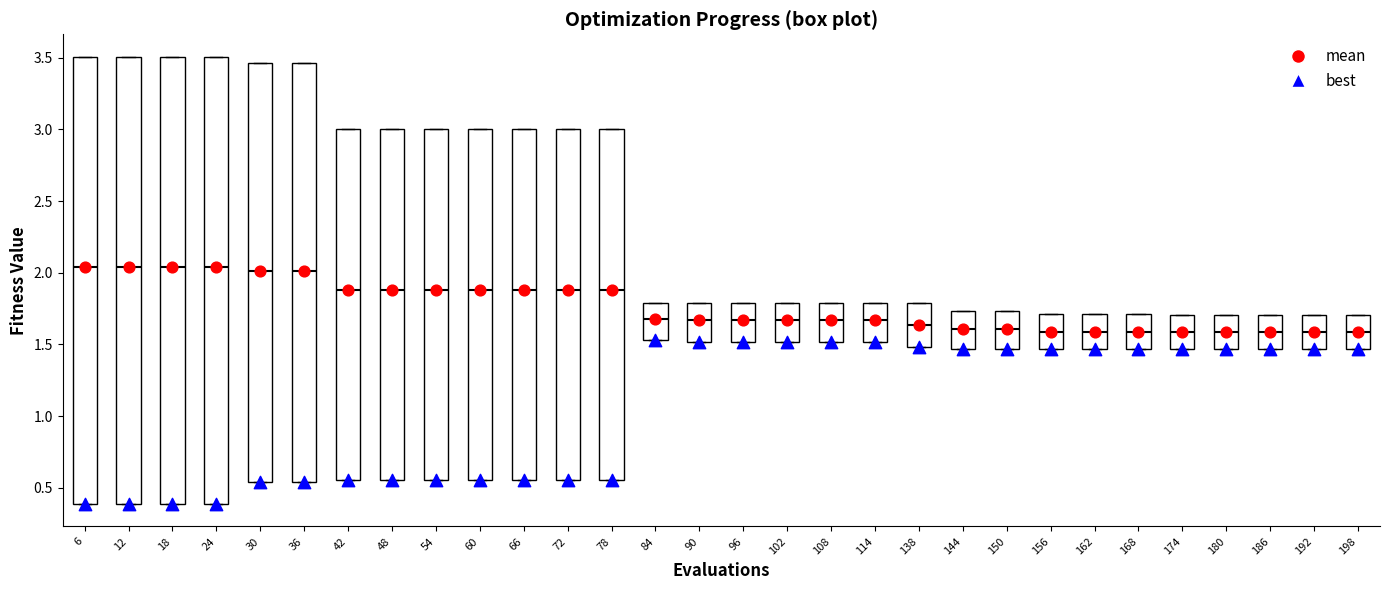

Where is the upper edge of the box at x = 48 on the y-axis? The values are not printed on the chart, so give them approximately, as read against the axis.

3.00